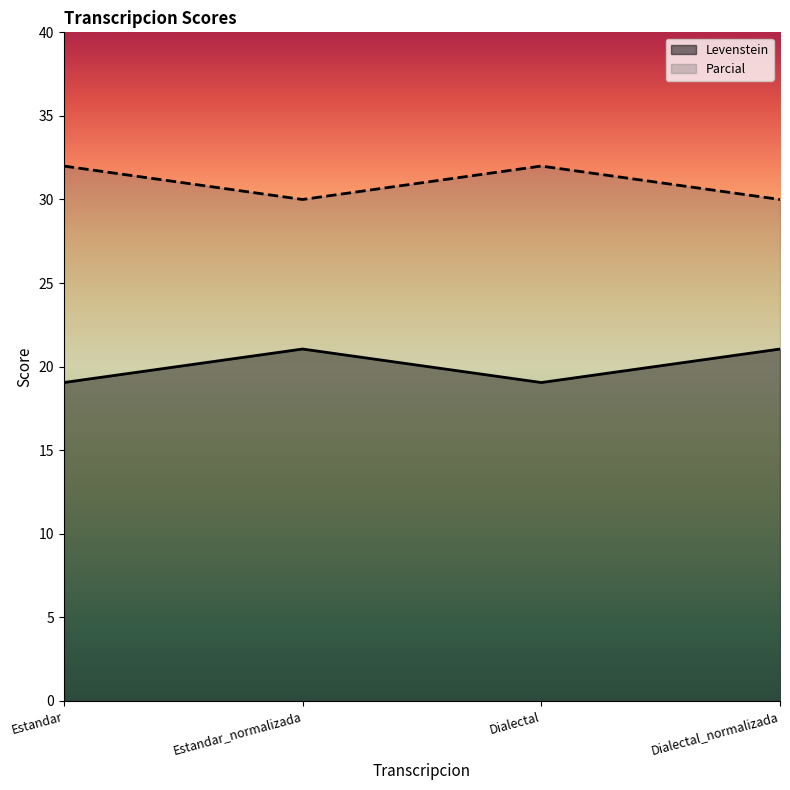

What are all the series names shown in the legend?

Levenstein, Parcial